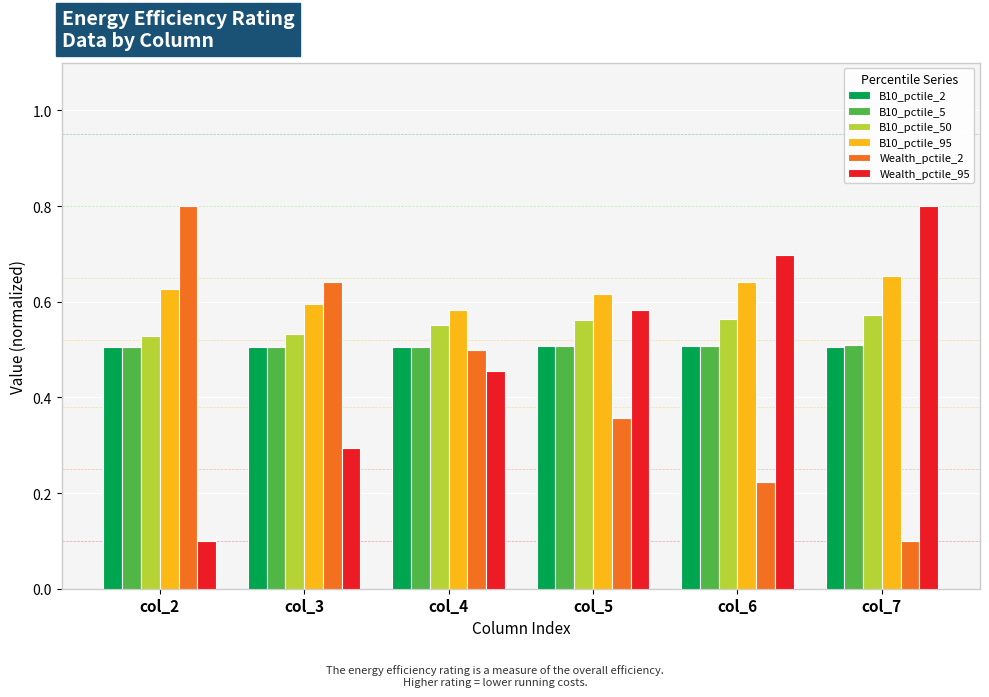

Count the Wealth_pctile_95 values in the range 0 to 1.

6